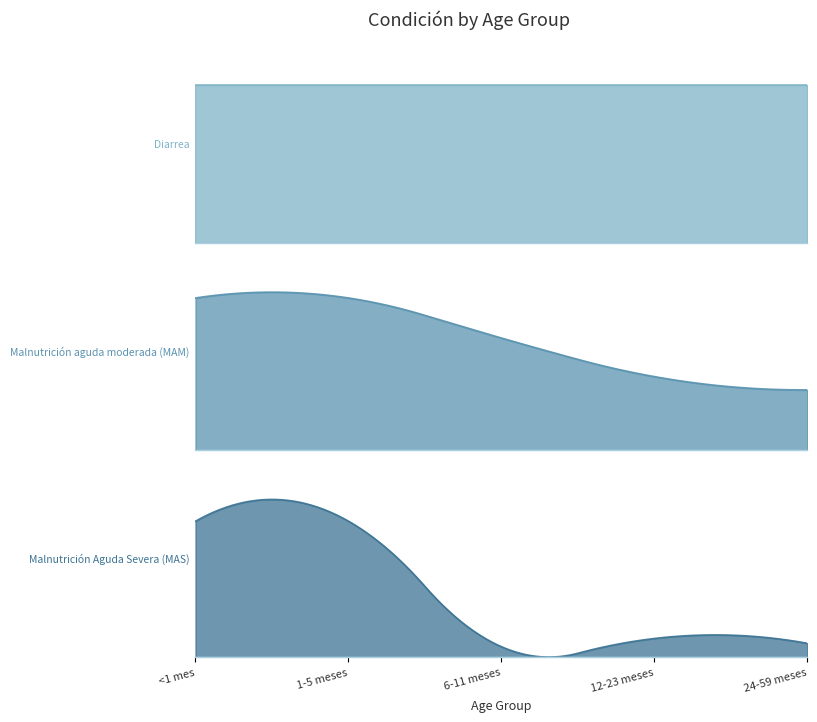

Which has a higher value, 12-23 meses or 24-59 meses?

12-23 meses